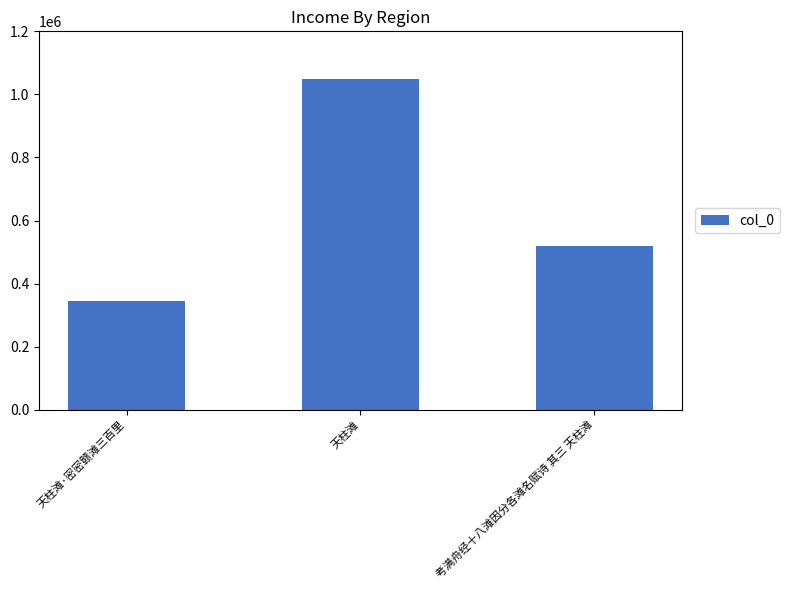

Reading left to right, extract all data points from this chart.

天柱滩·密密赣滩三百里=343246	天柱滩=1048649	考满舟经十八滩因分各滩名赋诗 其三 天柱滩=518092